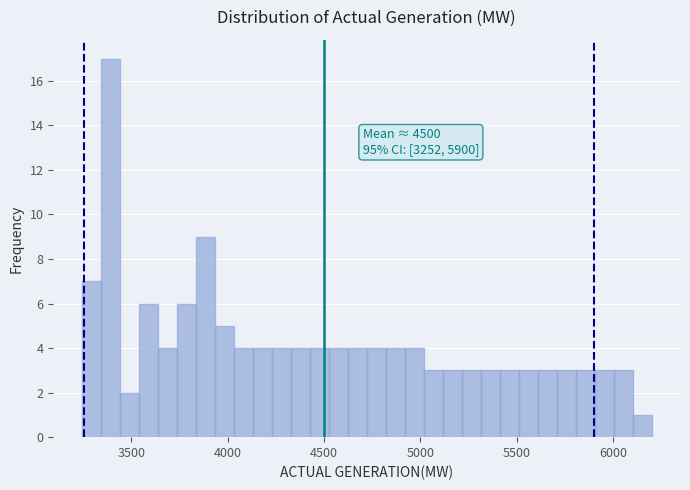

Read against the x-axis, roughly where is the centre of the tallest bar?

3400